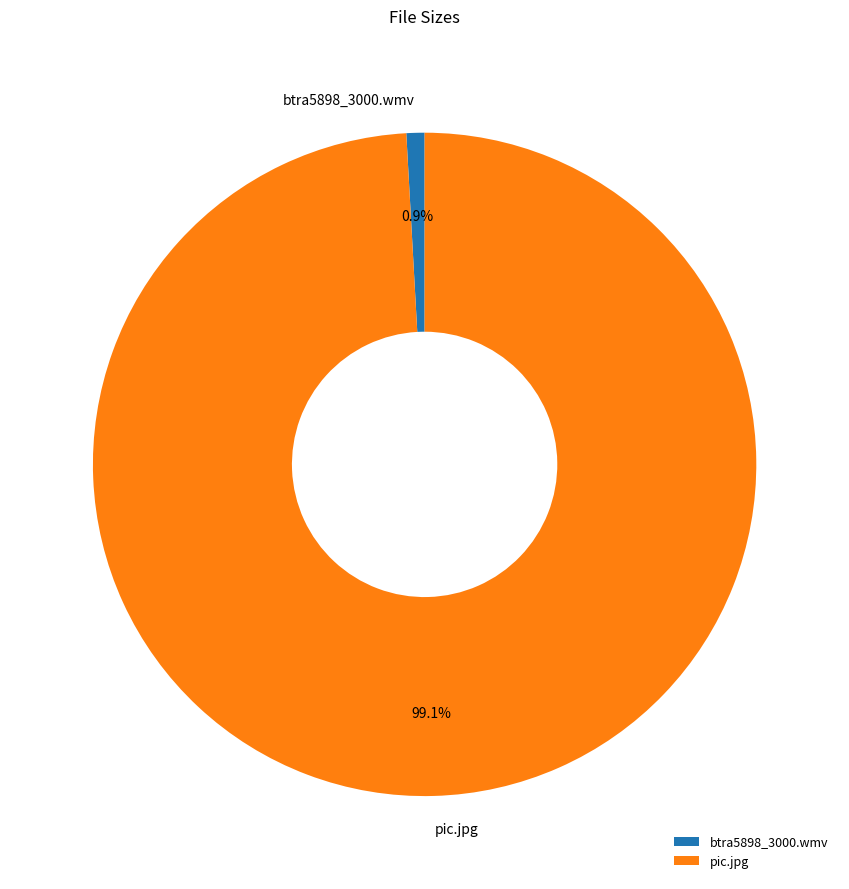

Approximately how many times larger is the value at pic.jpg compared to btra5898_3000.wmv?

112.6